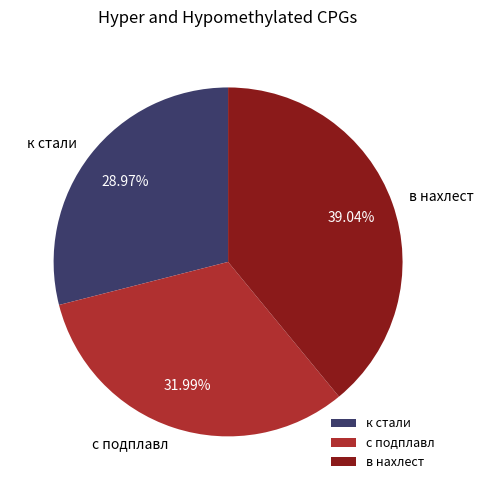

To the nearest percent, what is the combined percentage of с подплавл and в нахлест?

71%